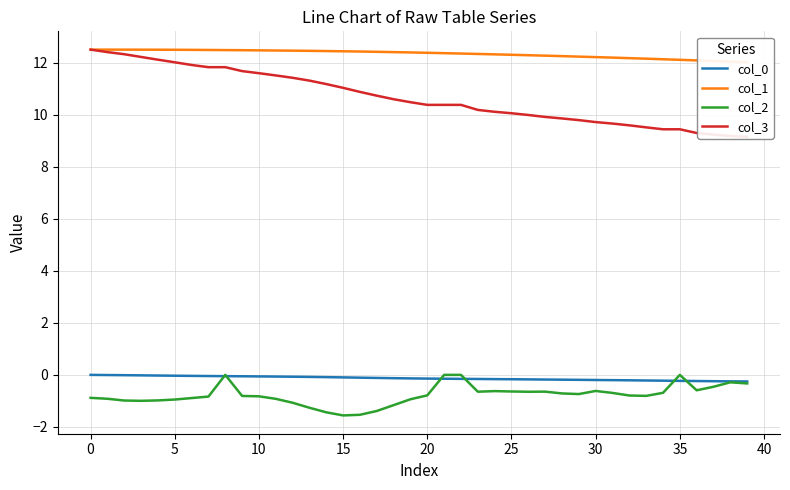

How many distinct data groups are displayed?

4